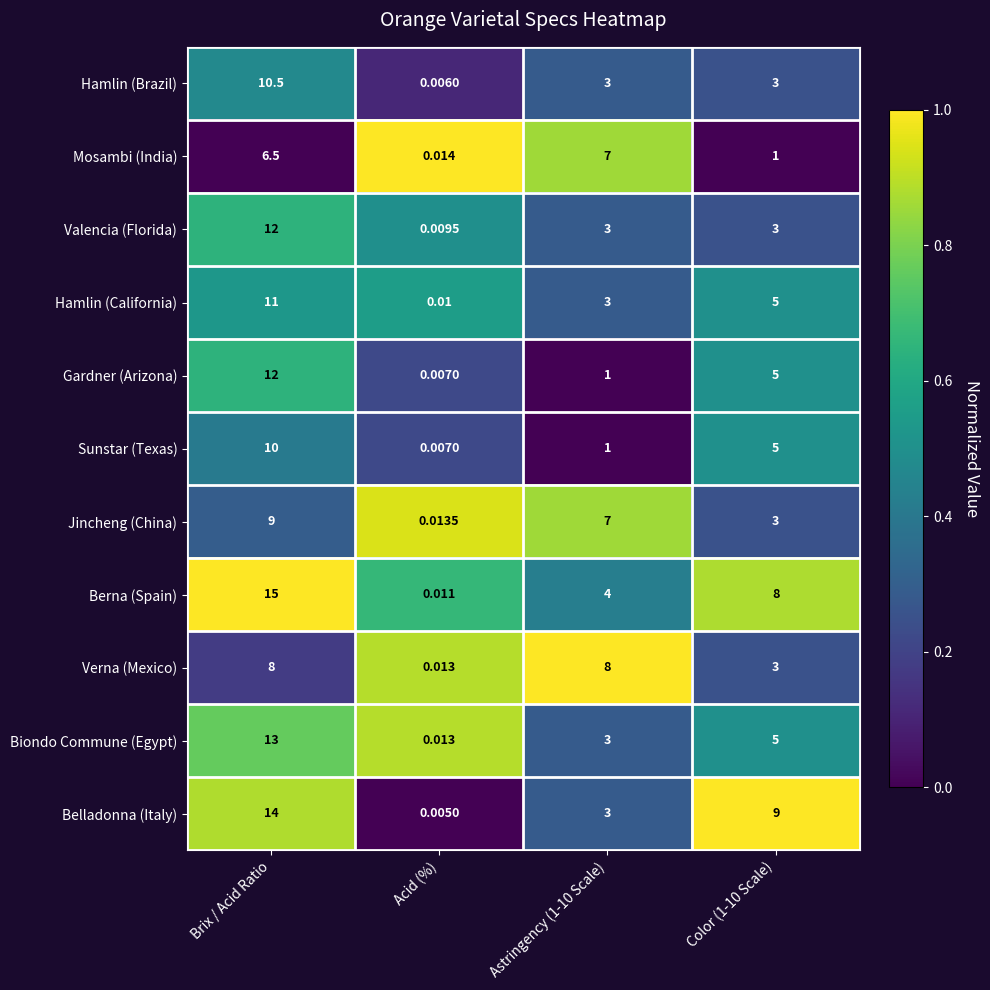

Where does the Berna (Spain) series first go above 8?

Brix / Acid Ratio